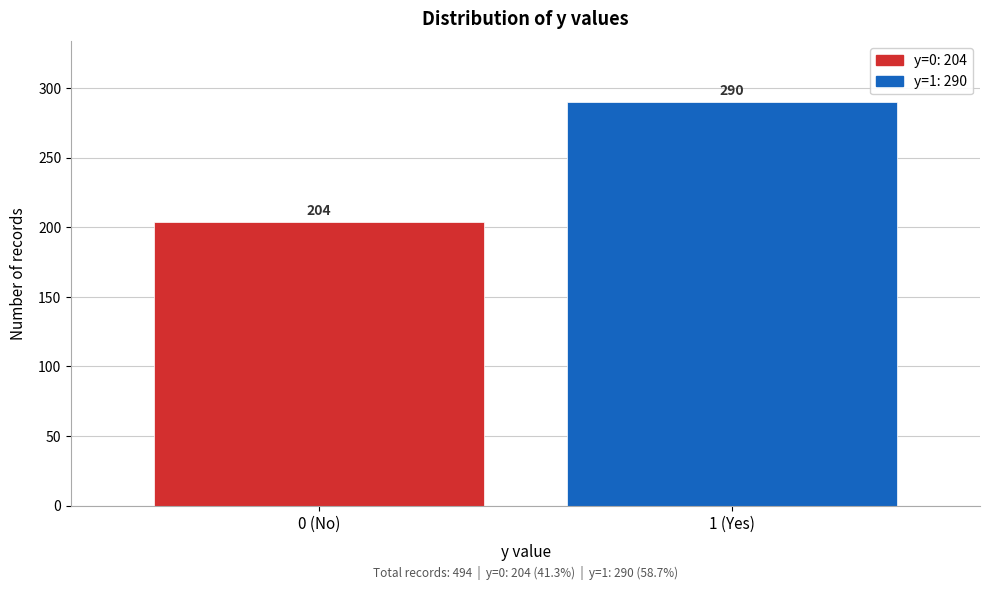

Reading left to right, extract all data points from this chart.

204	290